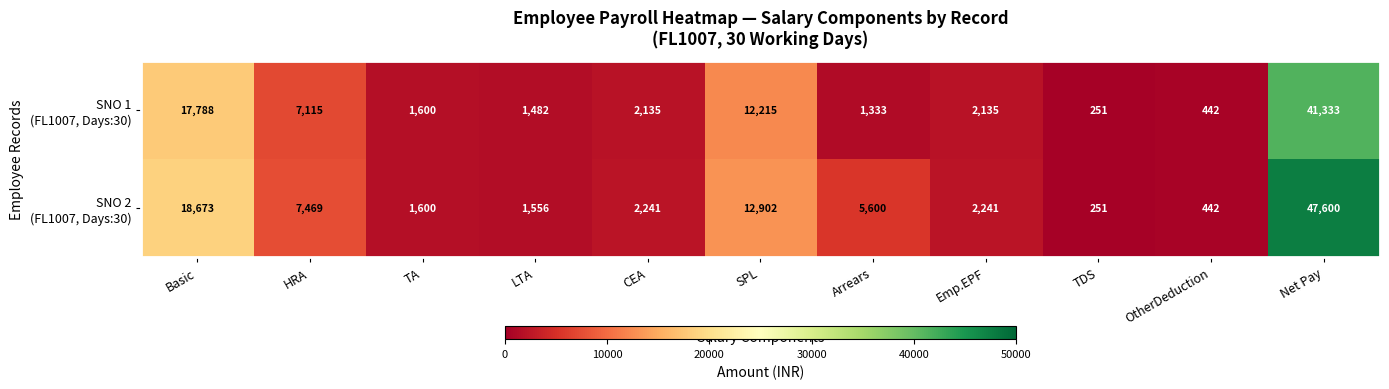

At which category is the sum across all series the highest?

Net Pay